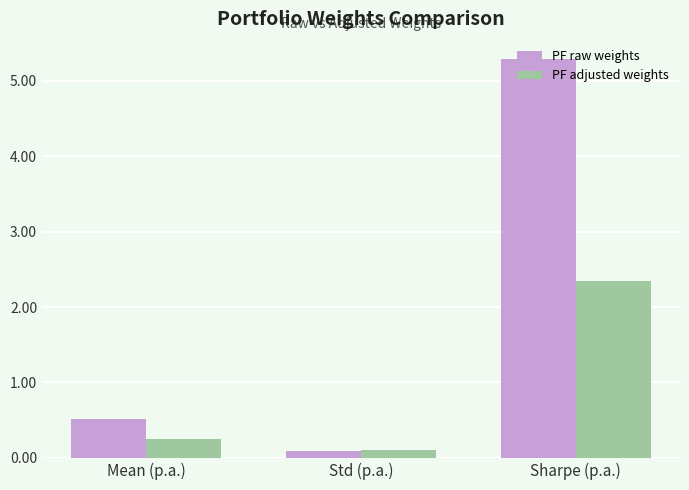

At how many categories does at least one series exceed 1?

1